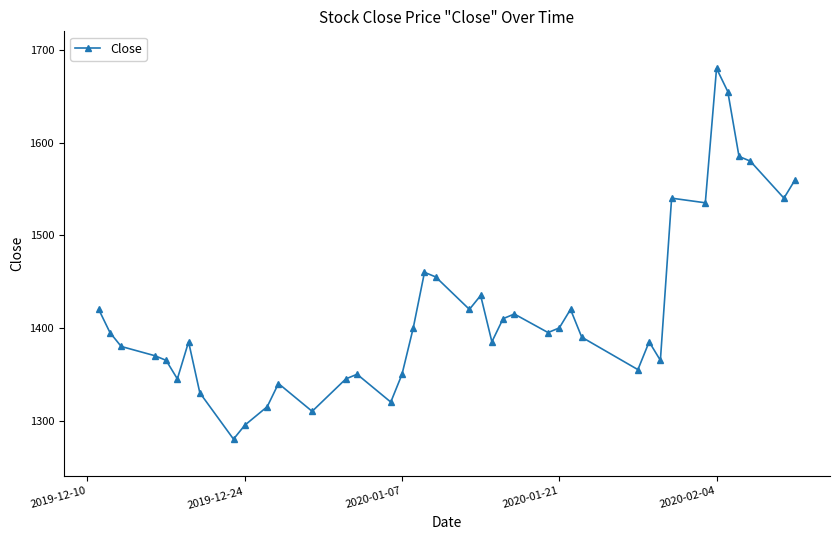

What is the smallest value displayed?

1280